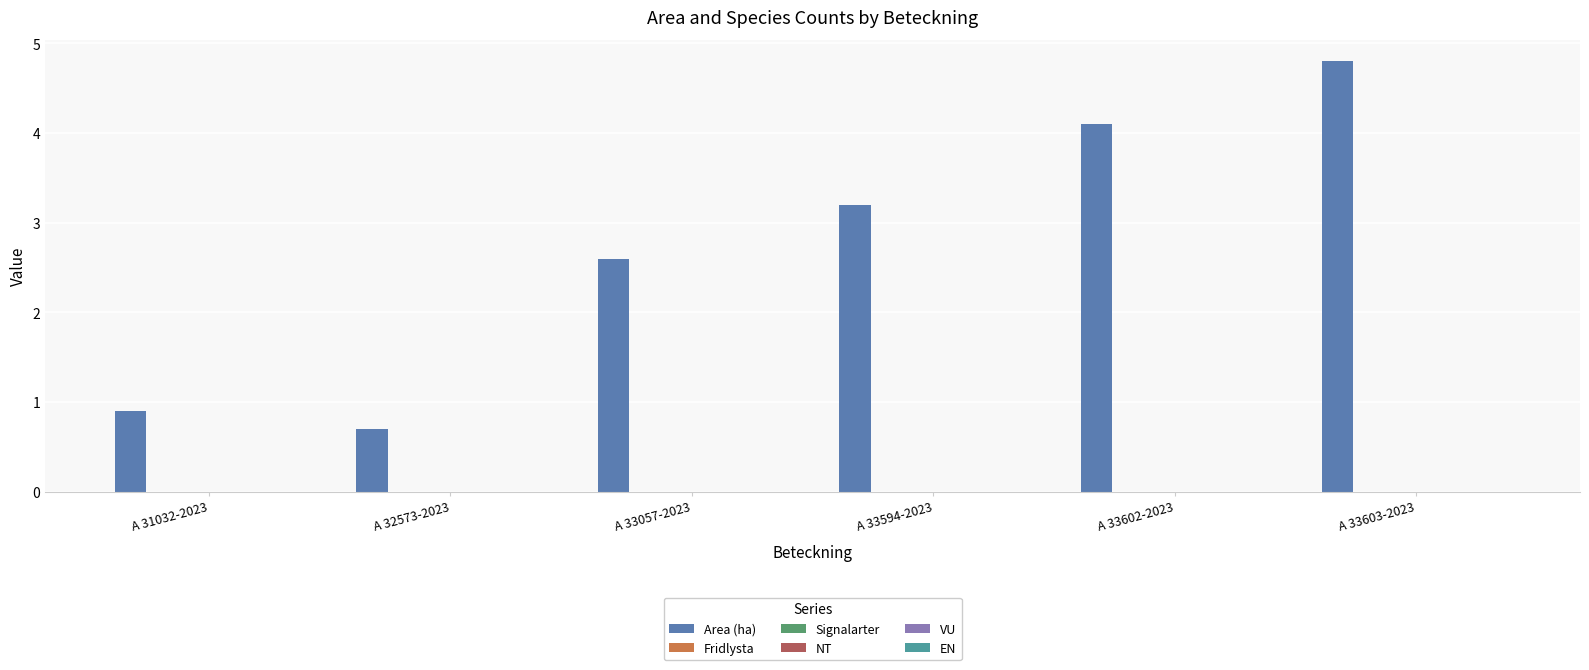

What is the value of the 3rd bar from the left?

2.6